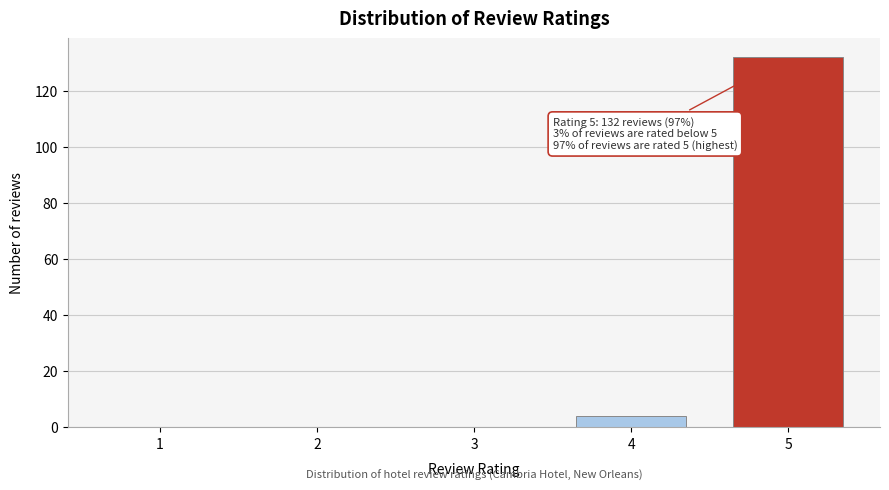

Reading left to right, transcribe all the data shown in this chart.

1=0	2=0	3=0	4=4	5=132